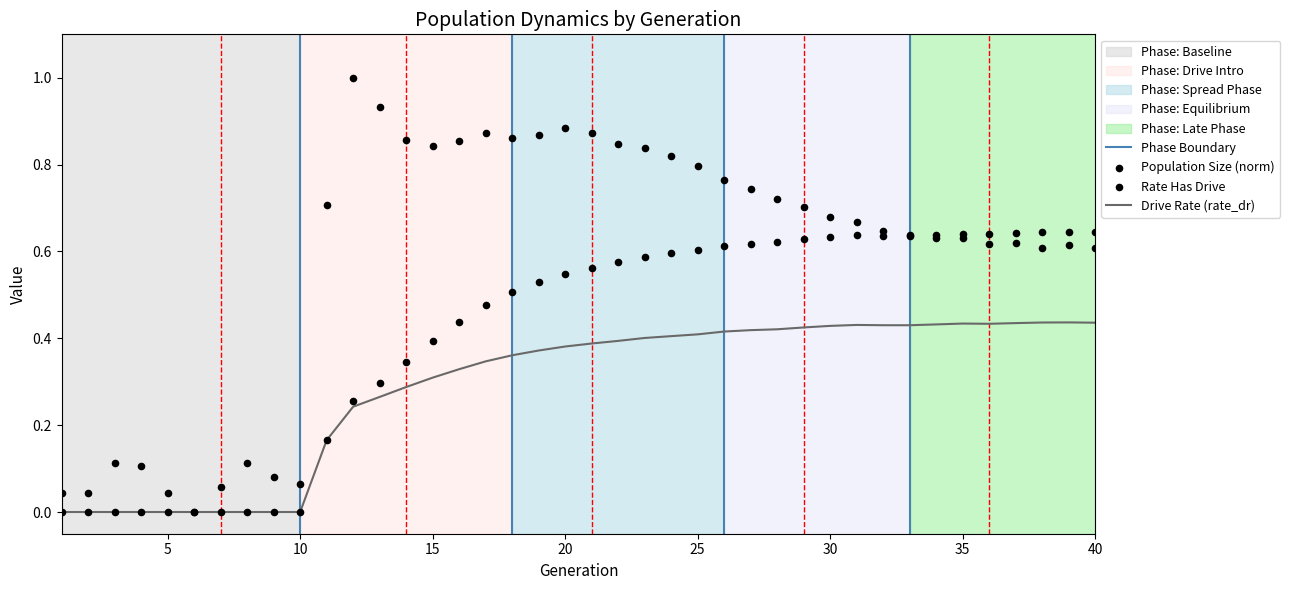

Which series reaches the maximum Y coordinate?

size